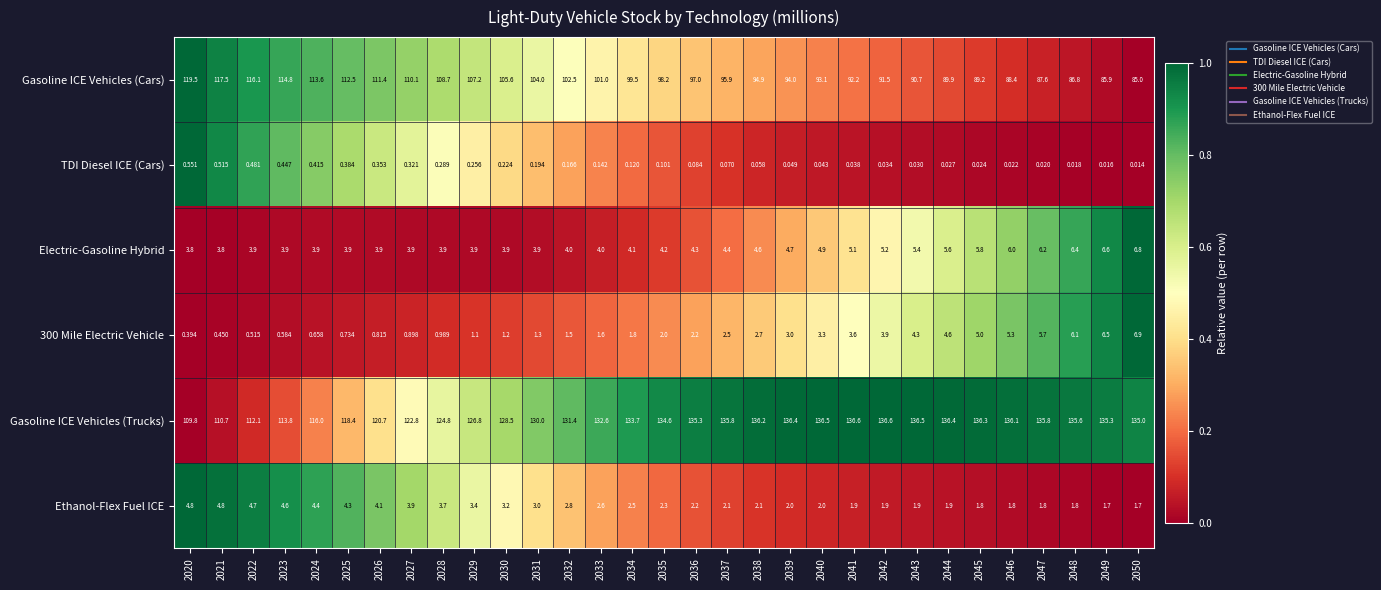

Which series has the largest total across all categories?

Gasoline ICE Vehicles (Trucks)